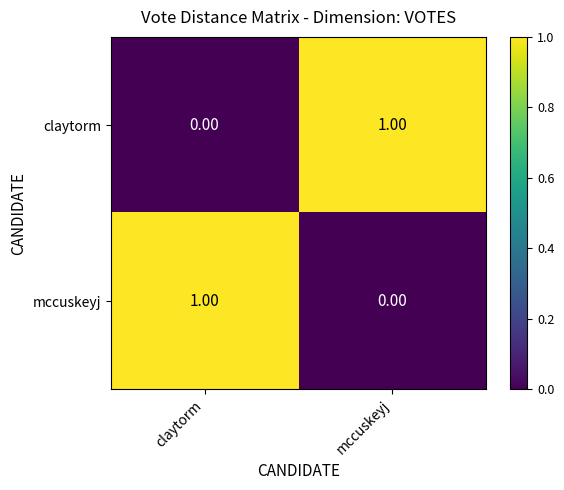

How many data points does each series have?

2